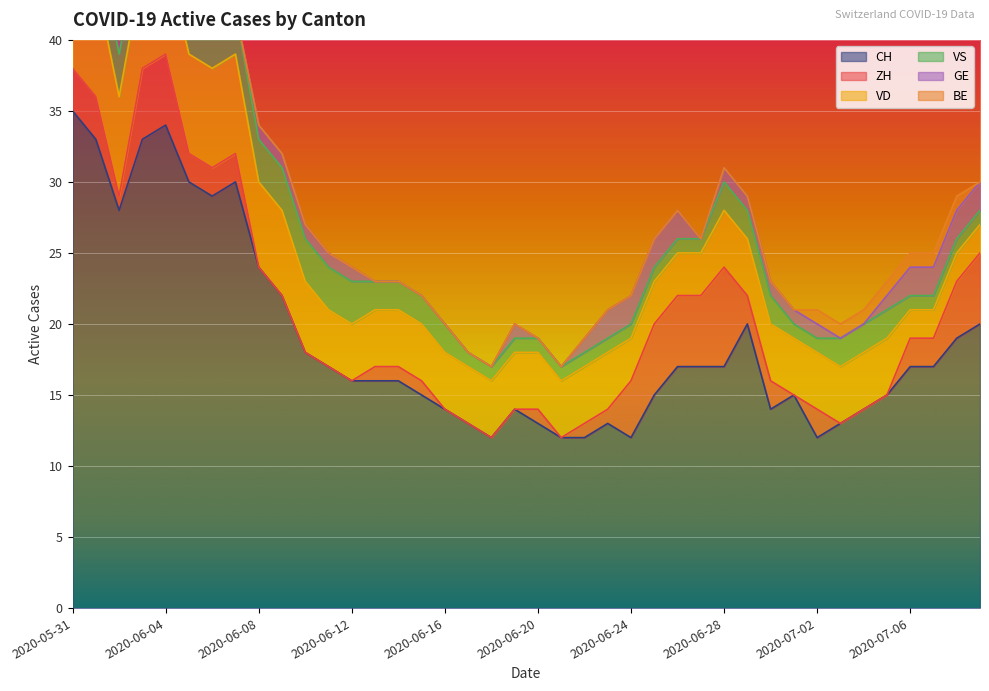

How many values in the ZH series are below 1?

14